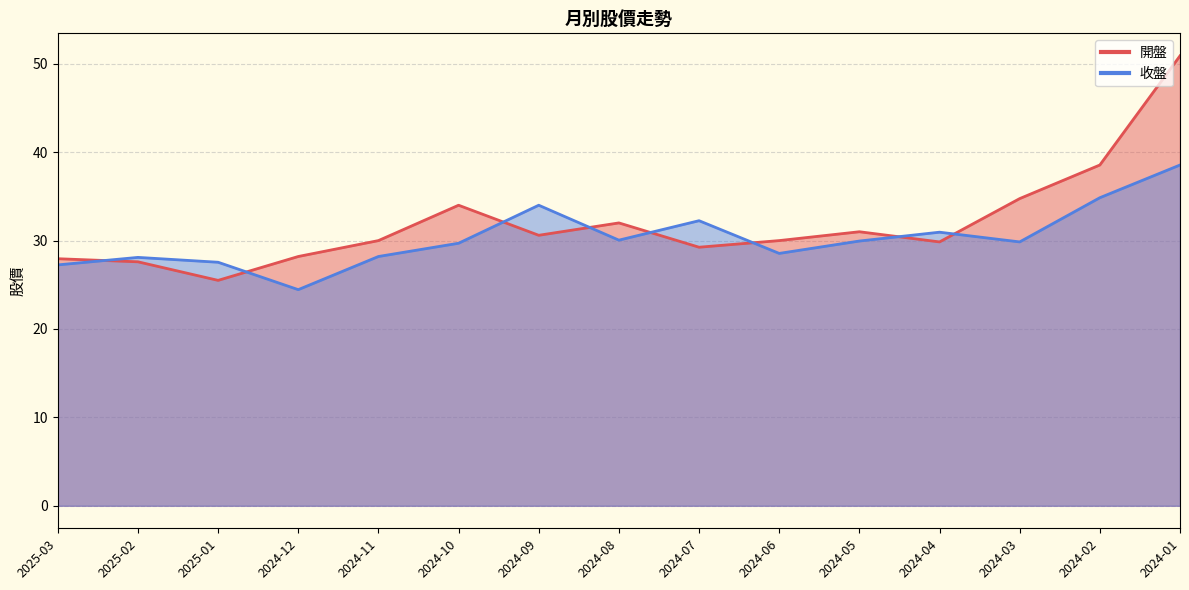

Where is the first local minimum for 收盤?

2024-12